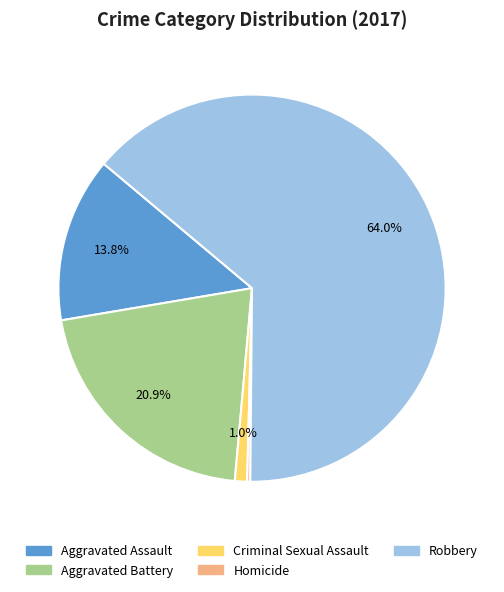

What is the largest slice in the pie chart?

Robbery